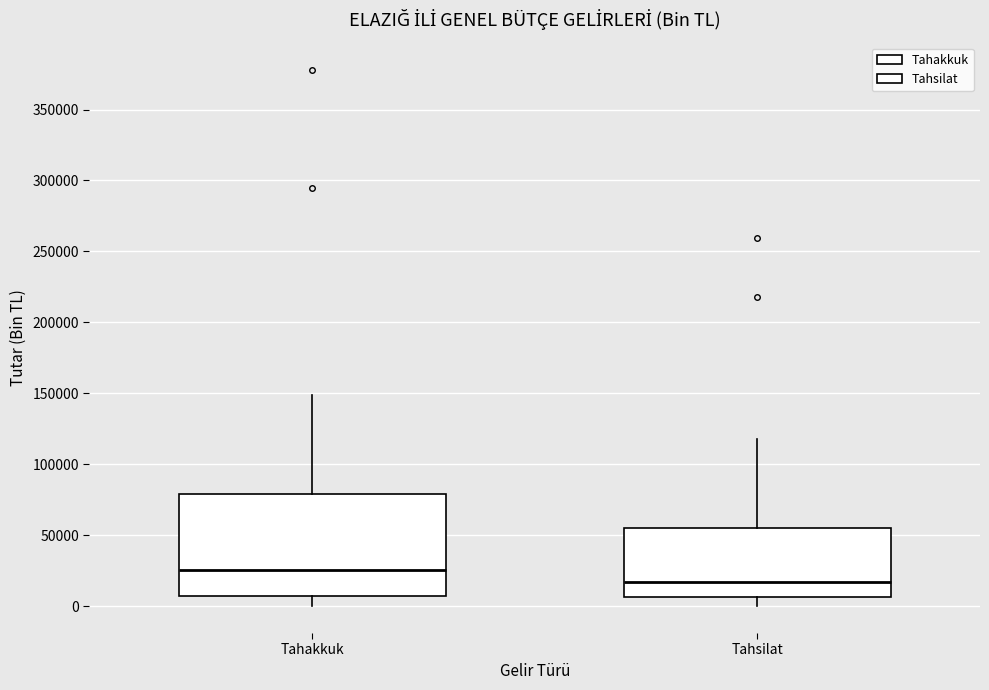

Reading left to right, read every box against the y-axis: the position of its median line, the range the box covers, and the ends of its whiskers. The values are not printed on the chart, so give them approximately, as read against the axis.

Tahakkuk: median 25000, box 5000 to 80000, whiskers 0 to 150000
Tahsilat: median 15000, box 5000 to 55000, whiskers 0 to 120000